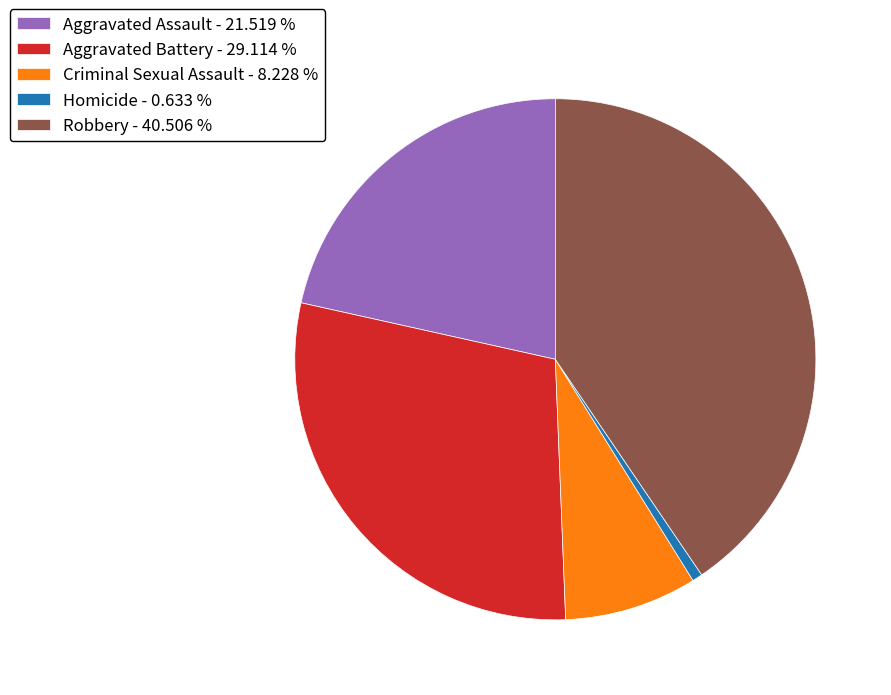

Does Robbery - 40.506 % represent more than half of the total?

No